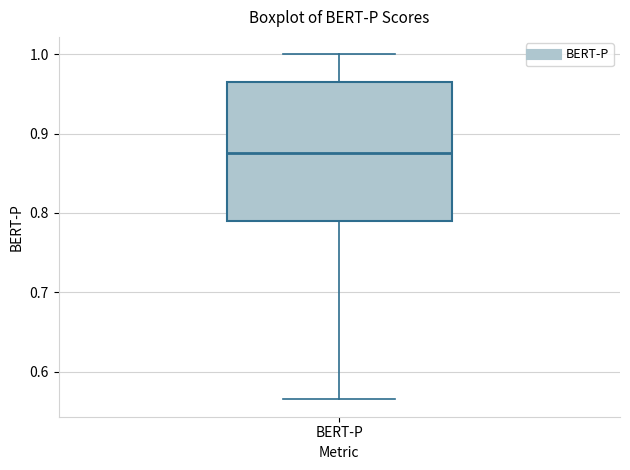

Read this box plot against the y-axis: the position of the median line, the range covered by the box, and the ends of both whiskers. The values are not printed on the chart, so give them approximately, as read against the axis.

median 0.88, box 0.79 to 0.96, whiskers 0.57 to 1.00